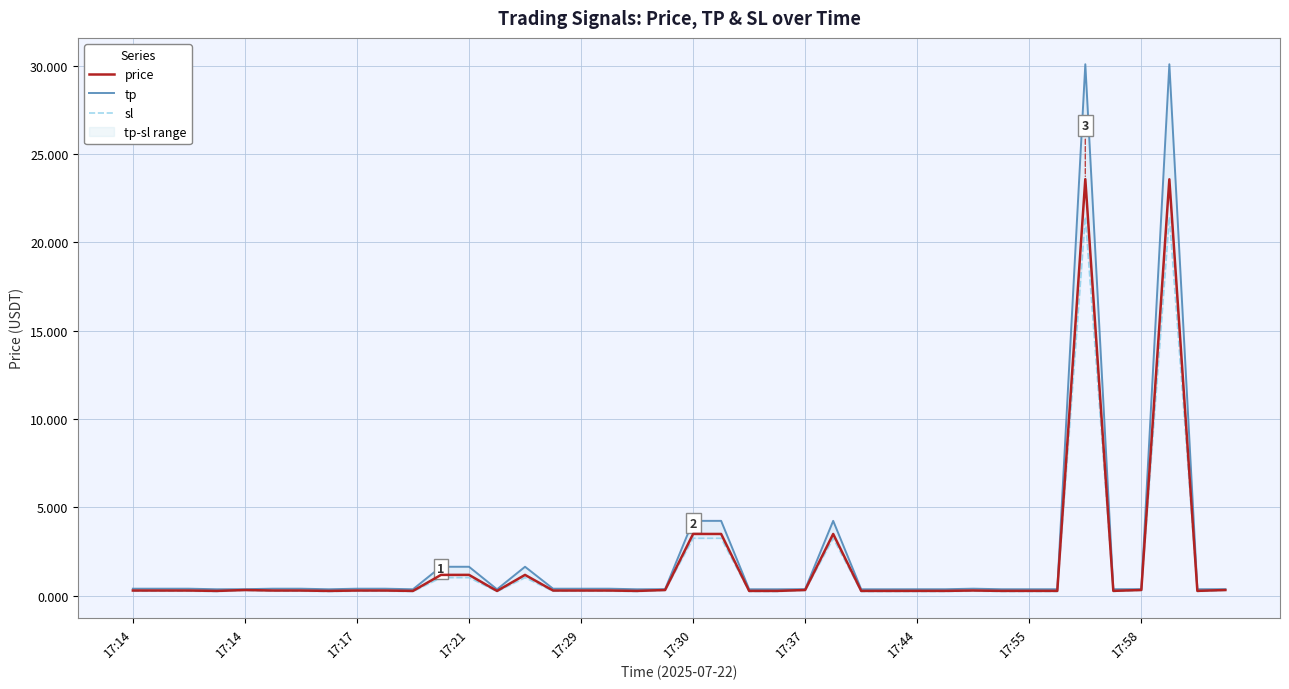

Reading left to right, what are all the values shown in this chart?

price: 0.3	0.3	0.3	0.3	0.3	0.3	0.3	0.3	0.3	0.3	0.3	1.2	1.2	0.3	1.2	0.3	0.3	0.3	0.3	0.3	3.5	3.5	0.3	0.3	0.3	3.5	0.3	0.3	0.3	0.3	0.3	0.3	0.3	0.3	23.6	0.3	0.3	23.6	0.3	0.3
tp: 0.4	0.4	0.4	0.4	0.4	0.4	0.4	0.4	0.4	0.4	0.4	1.6	1.6	0.4	1.6	0.4	0.4	0.4	0.4	0.4	4.2	4.2	0.4	0.4	0.4	4.2	0.4	0.4	0.4	0.4	0.4	0.4	0.4	0.4	30.1	0.4	0.4	30.1	0.4	0.4
sl: 0.3	0.3	0.3	0.2	0.3	0.3	0.3	0.2	0.3	0.3	0.2	1.0	1.0	0.2	1.0	0.3	0.3	0.3	0.2	0.3	3.2	3.2	0.2	0.2	0.3	3.2	0.2	0.2	0.2	0.2	0.3	0.2	0.2	0.2	21.4	0.2	0.3	21.4	0.2	0.3